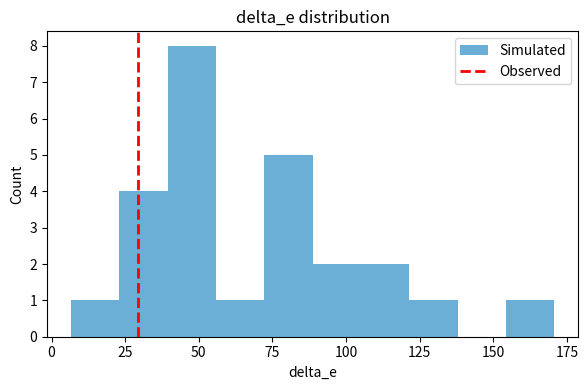

Around what value on the x-axis is the tallest bar? Give the approximate position of its centre, as read against the axis.

50